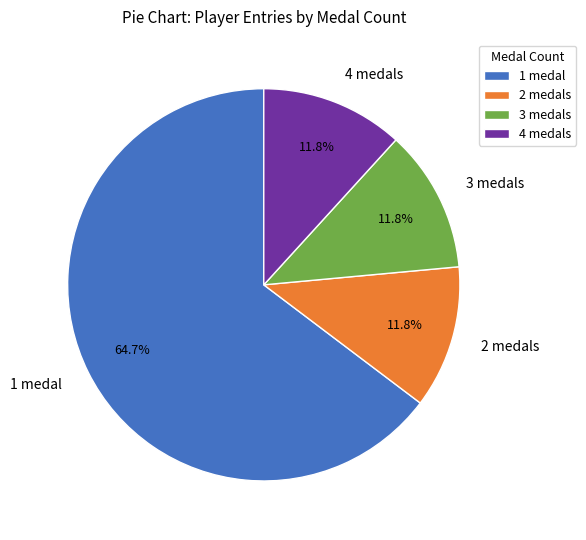

Approximately how many times larger is the value at 4 medals compared to 3 medals?

1.0